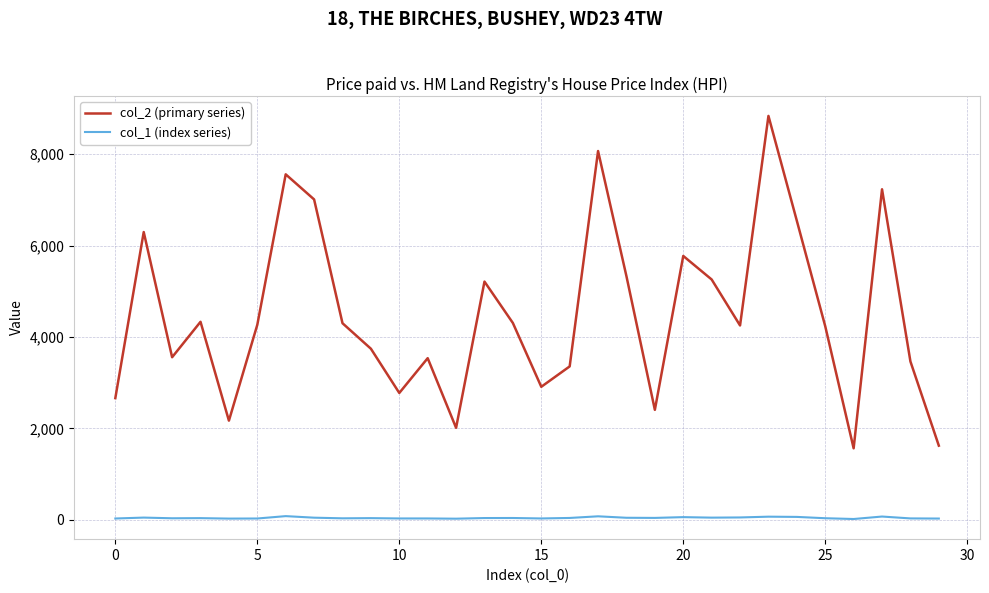

Which series has the largest total across all categories?

col_2 (primary series)